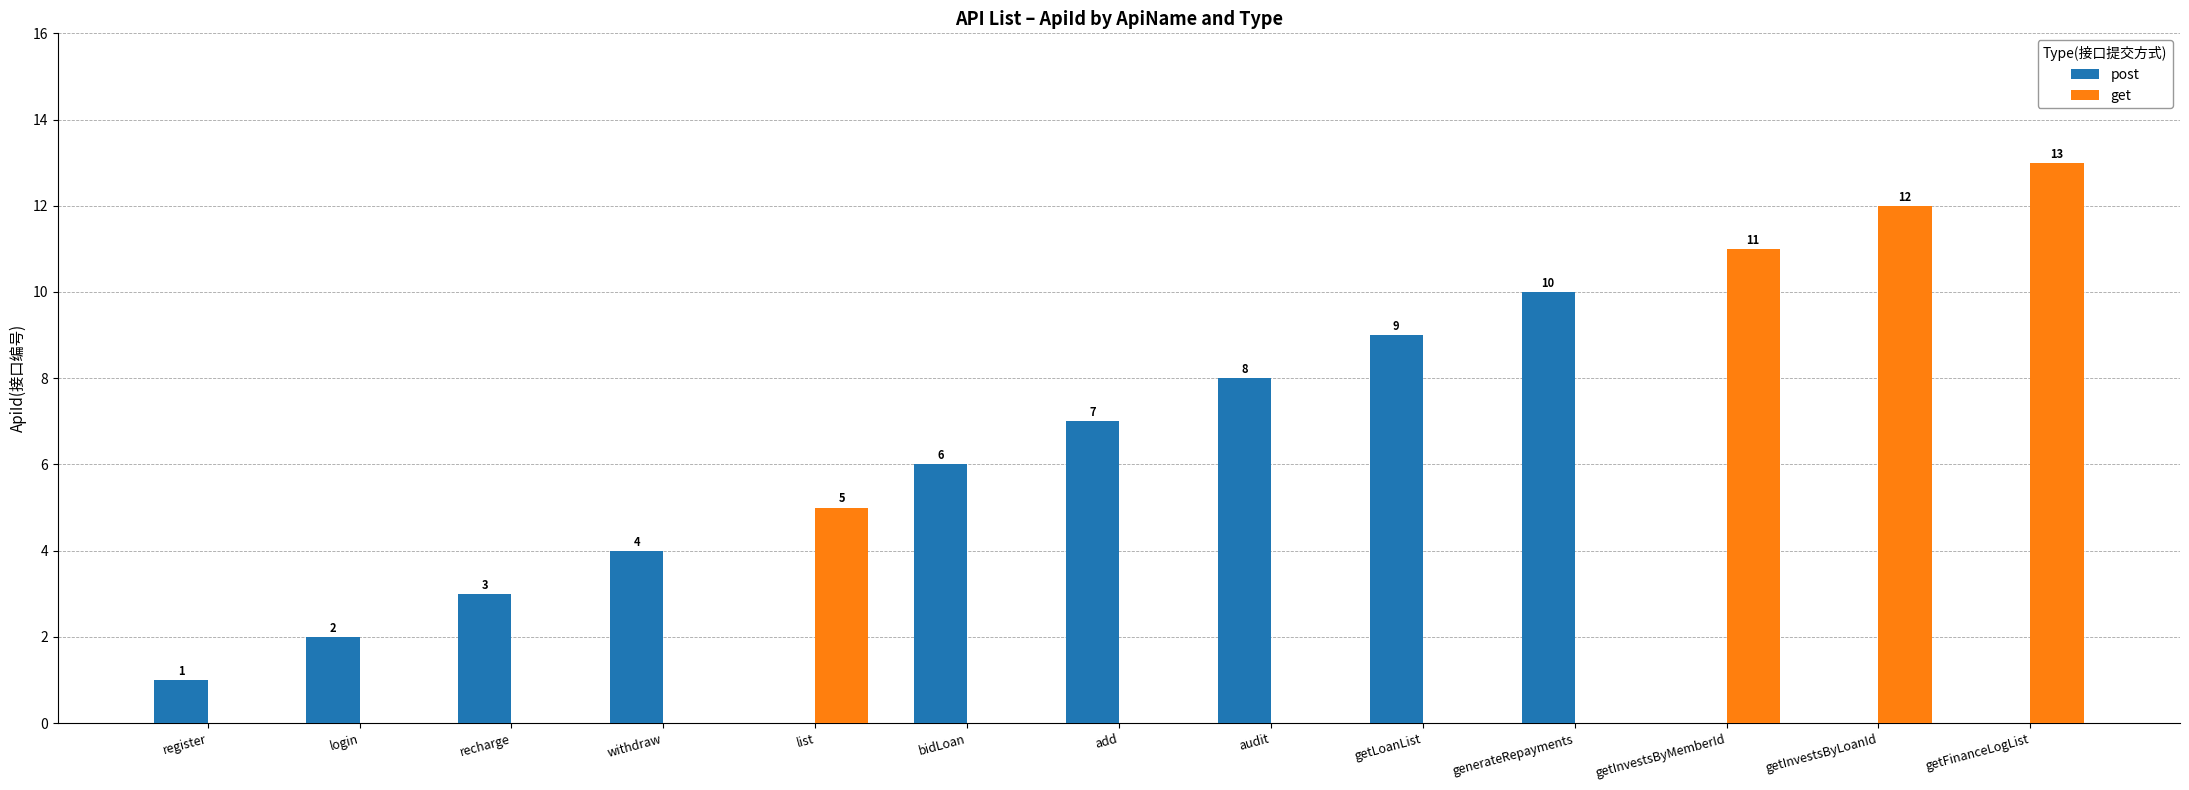

True or false: get has a value of 0 at add.

True